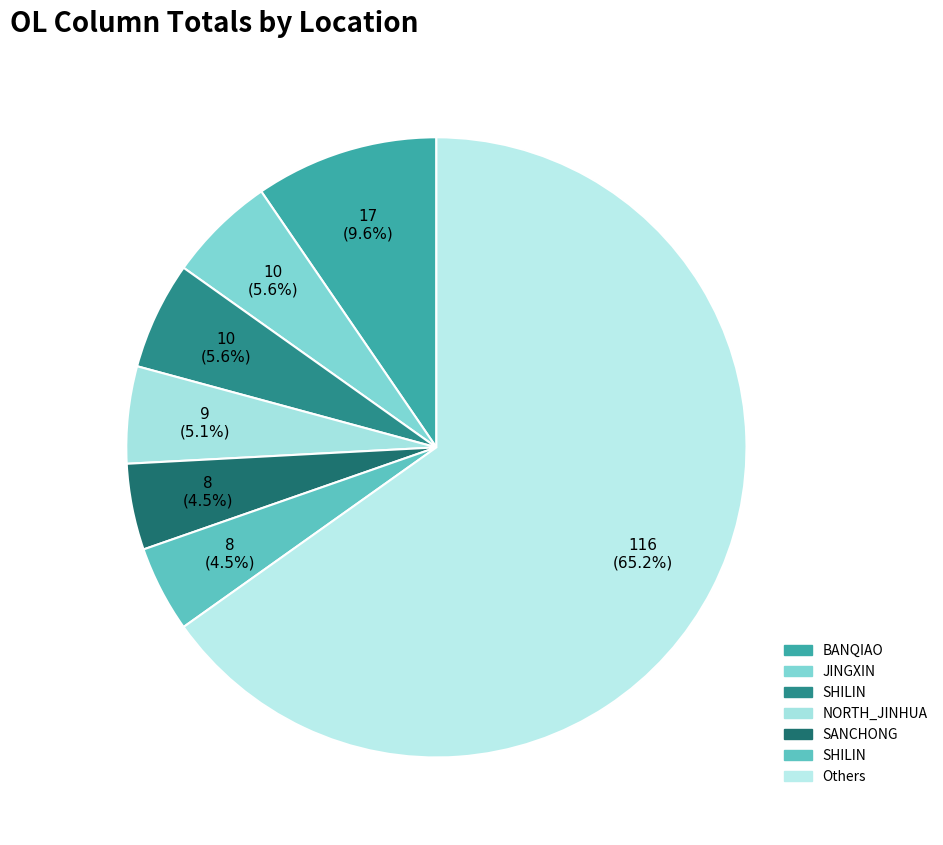

How many slices are in this pie chart?

7